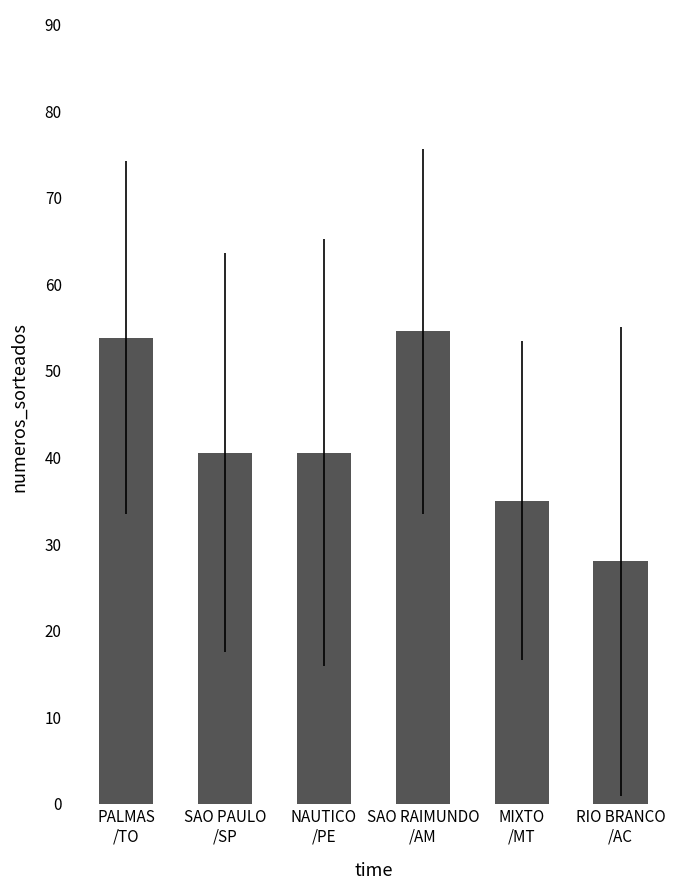

Which has a higher value, SAO RAIMUNDO
/AM or NAUTICO
/PE?

SAO RAIMUNDO
/AM